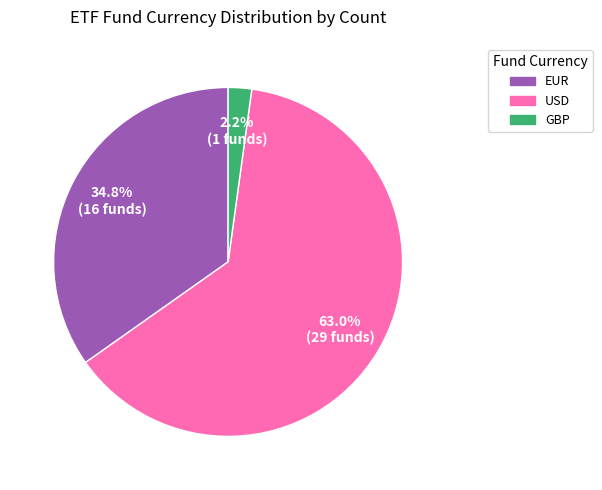

Do USD and GBP together represent more than half of the pie?

Yes